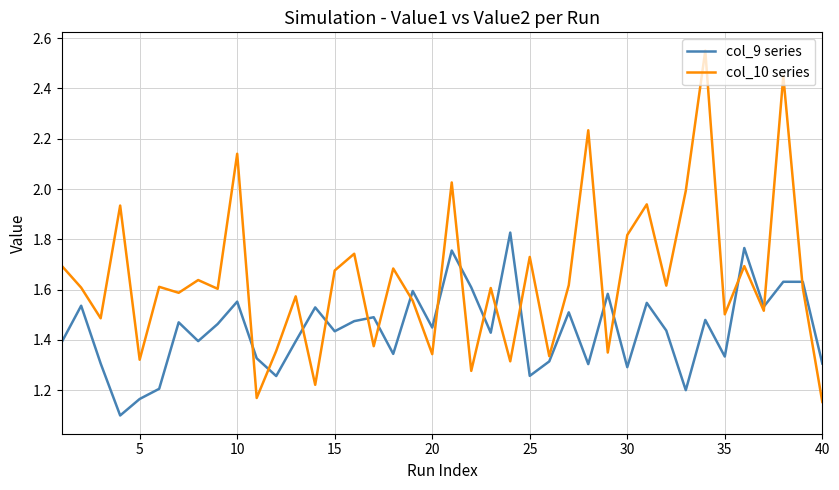

Which series ends up on top after the final intersection of col_9 series and col_10 series?

col_9 series